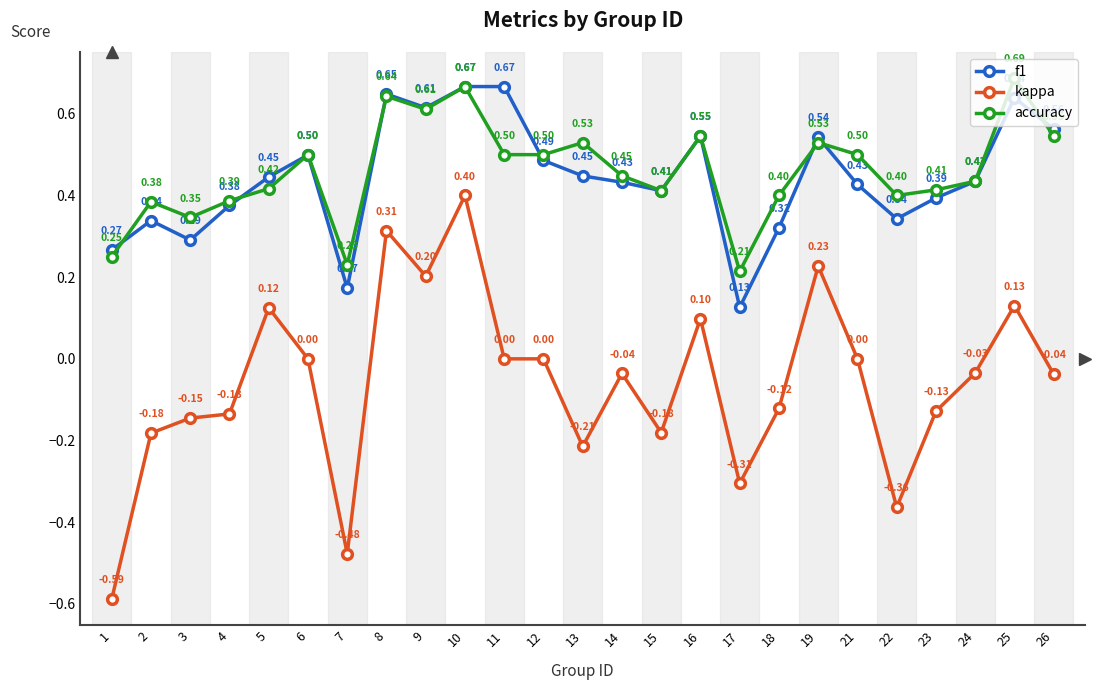

True or false: f1 and kappa intersect in this chart.

False